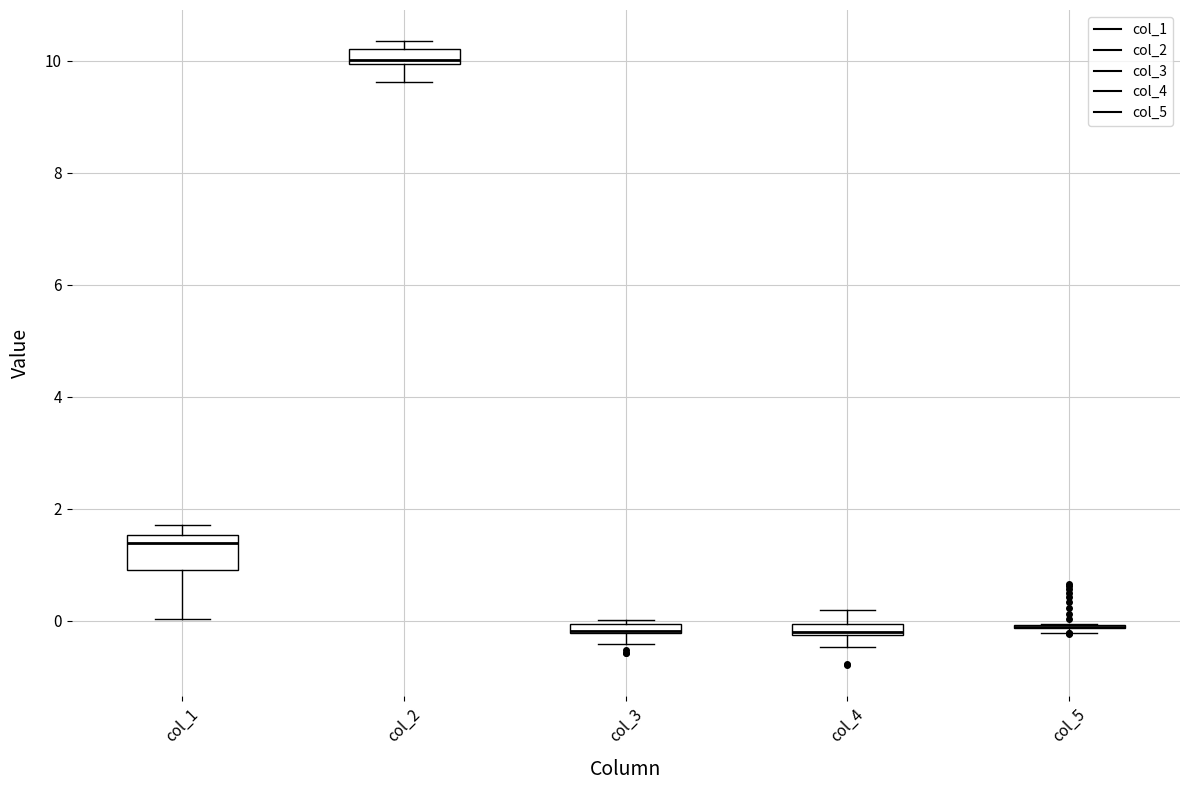

Which box is the tallest, from its lower edge to its upper edge?

col_1